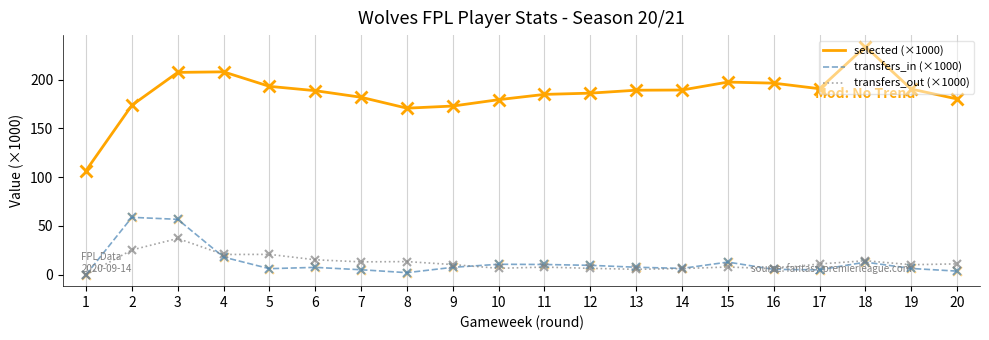

Which series has the largest range (max minus min)?

selected (×1000)